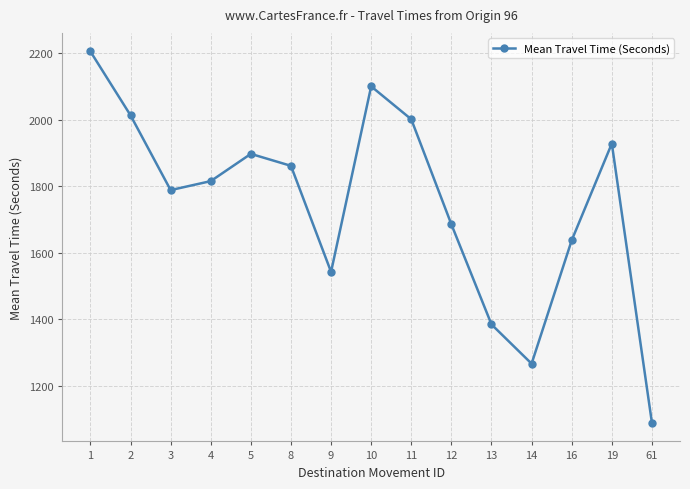

Approximately how many times larger is the value at 3 compared to 19?

0.9